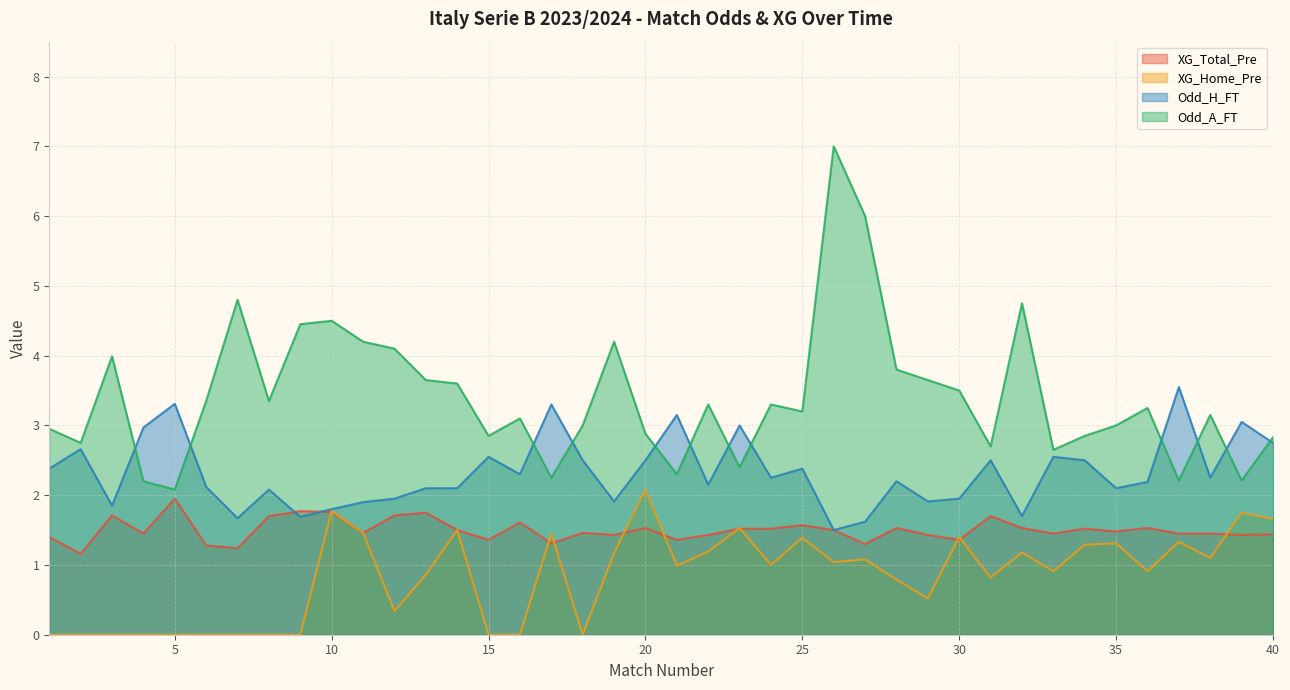

What is the difference between the maximum and minimum values in the Odd_H_FT series?

2.0